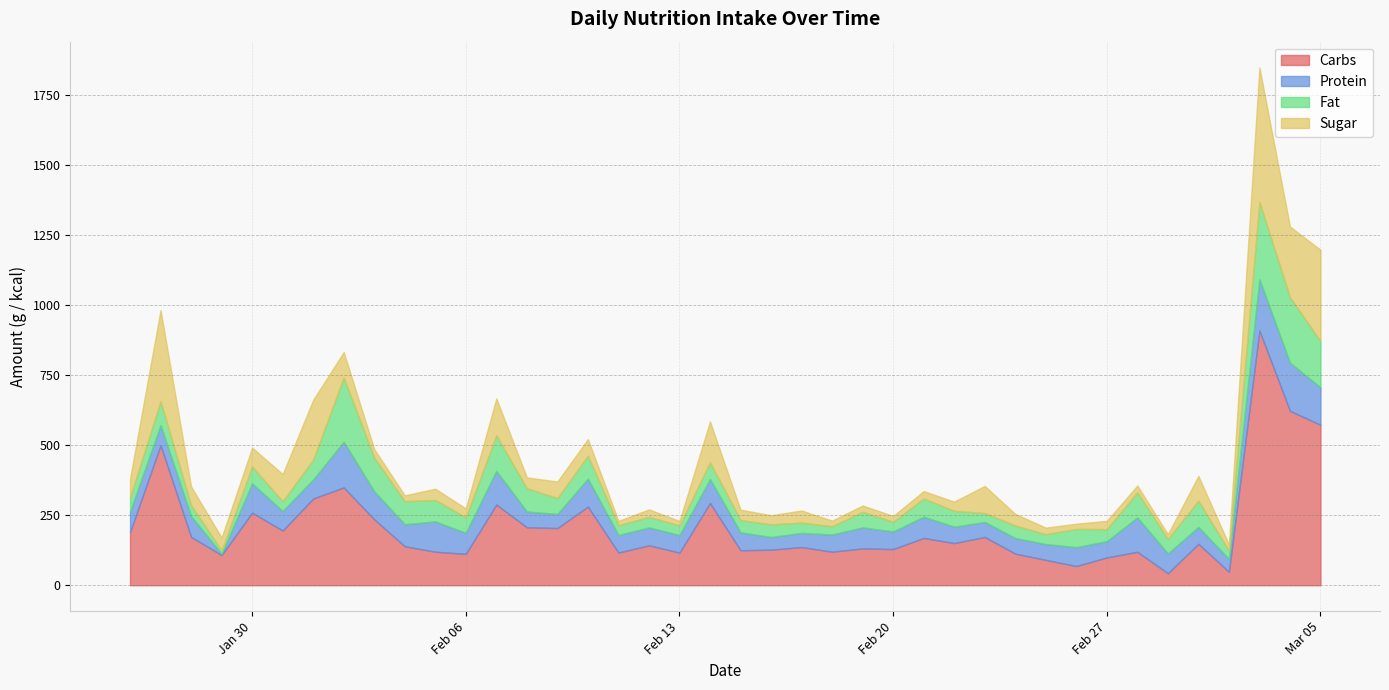

What is the highest value of the Carbs series?

908.9